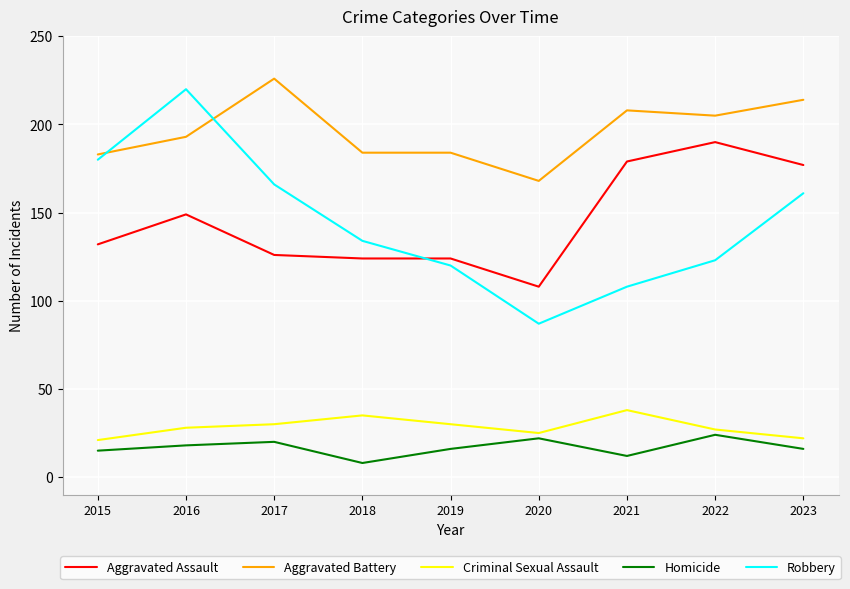

True or false: Aggravated Battery and Homicide intersect in this chart.

False